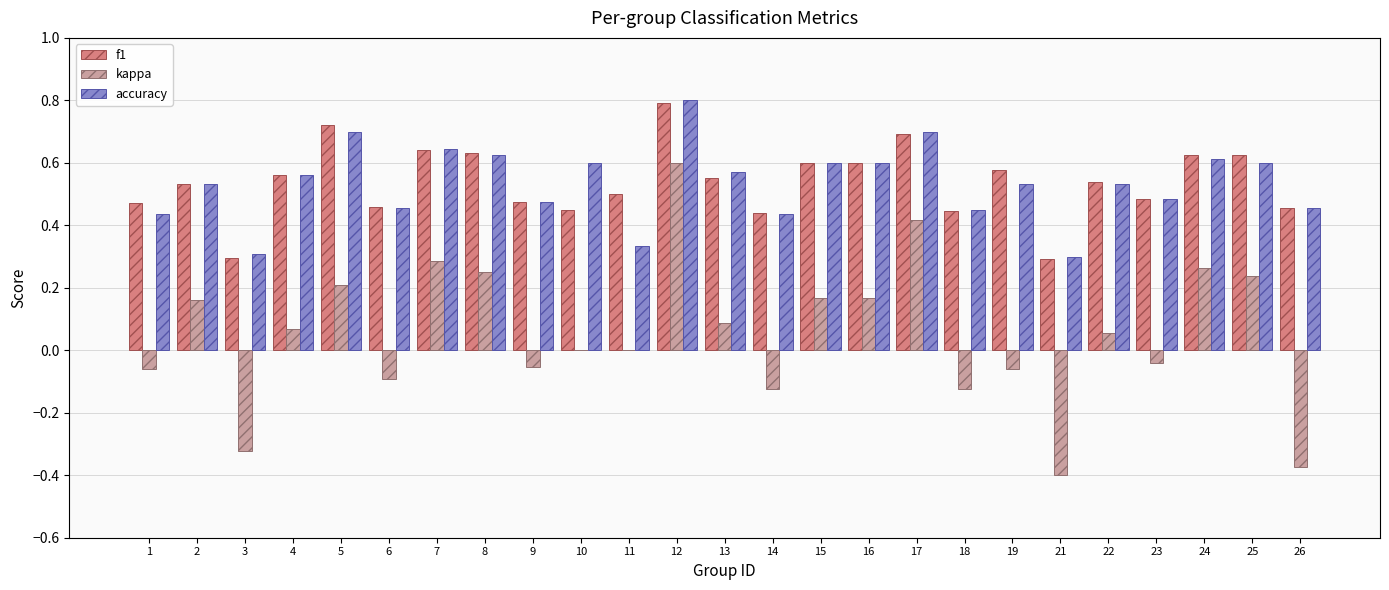

What is the sum of all accuracy values?

13.4